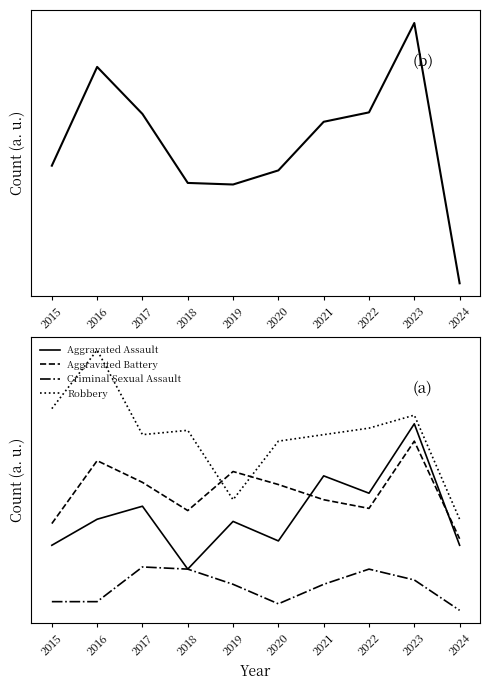

True or false: Criminal Sexual Assault and Total intersect in this chart.

False